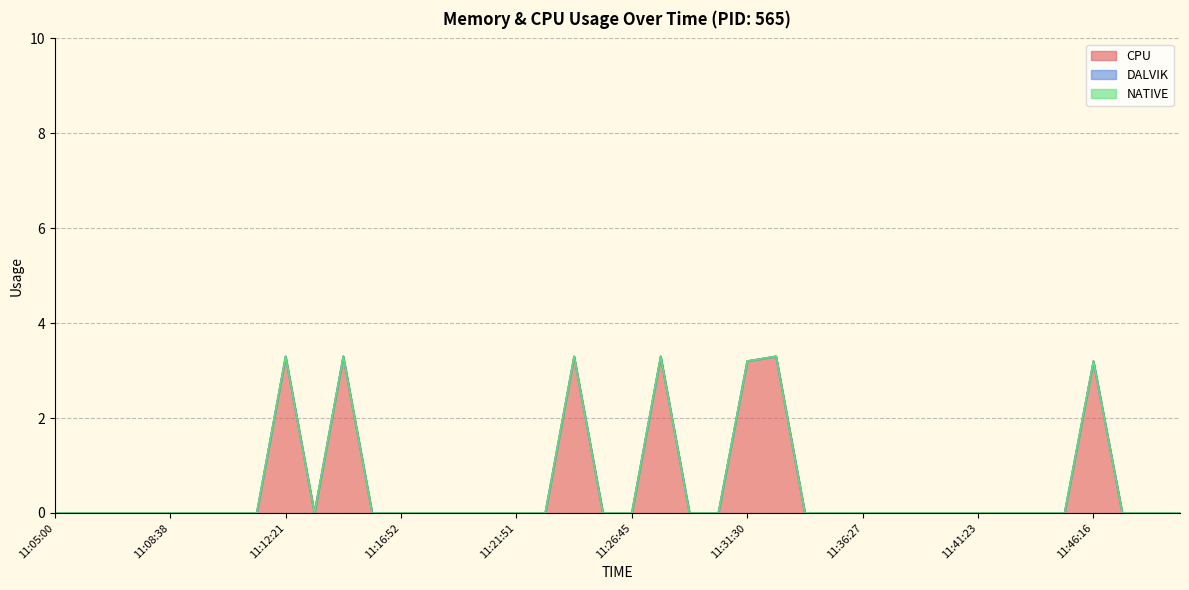

Reading left to right, list all the values displayed in this chart.

CPU: 0.0	0.0	0.0	0.0	0.0	0.0	0.0	0.0	3.3	0.0	3.3	0.0	0.0	0.0	0.0	0.0	0.0	0.0	3.3	0.0	0.0	3.3	0.0	0.0	3.2	3.3	0.0	0.0	0.0	0.0	0.0	0.0	0.0	0.0	0.0	0.0	3.2	0.0	0.0	0.0
DALVIK: 0.0	0.0	0.0	0.0	0.0	0.0	0.0	0.0	0.0	0.0	0.0	0.0	0.0	0.0	0.0	0.0	0.0	0.0	0.0	0.0	0.0	0.0	0.0	0.0	0.0	0.0	0.0	0.0	0.0	0.0	0.0	0.0	0.0	0.0	0.0	0.0	0.0	0.0	0.0	0.0
NATIVE: 0.0	0.0	0.0	0.0	0.0	0.0	0.0	0.0	0.0	0.0	0.0	0.0	0.0	0.0	0.0	0.0	0.0	0.0	0.0	0.0	0.0	0.0	0.0	0.0	0.0	0.0	0.0	0.0	0.0	0.0	0.0	0.0	0.0	0.0	0.0	0.0	0.0	0.0	0.0	0.0